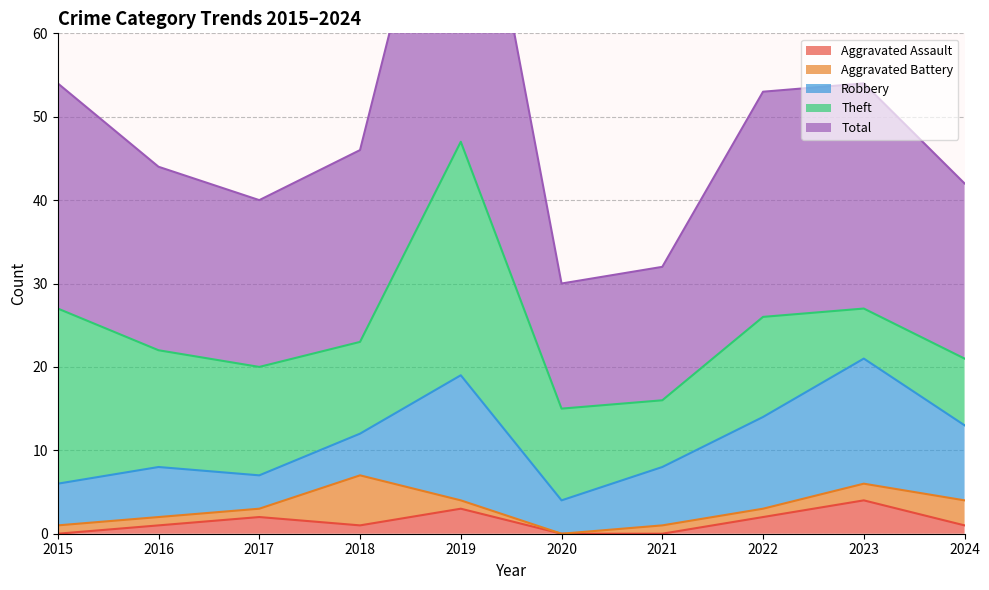

Is it true that Total equals 41 at 2018?

False